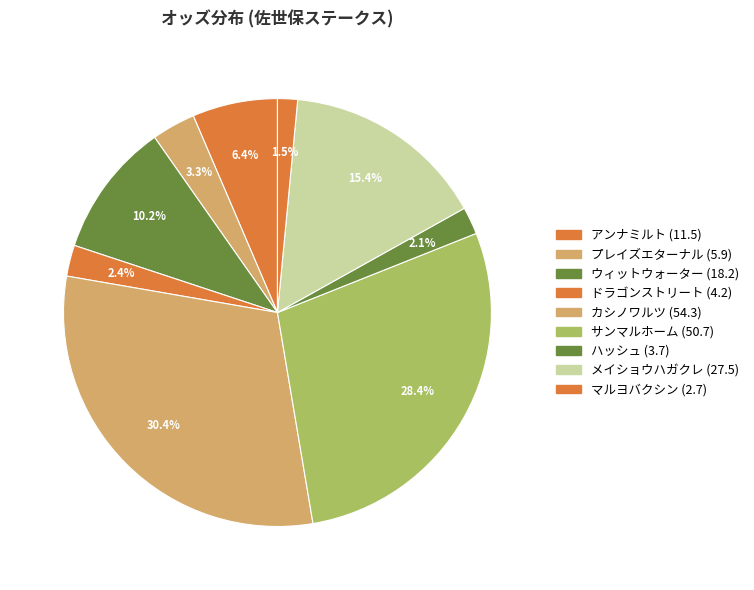

To the nearest percent, what percentage of the pie is カシノワルツ?

30%